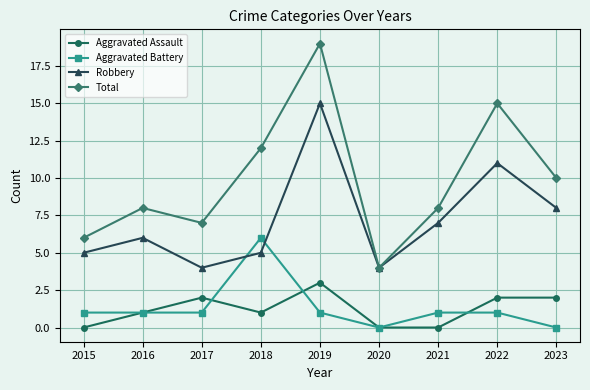

What is the difference between the highest and lowest values at 2018?

11